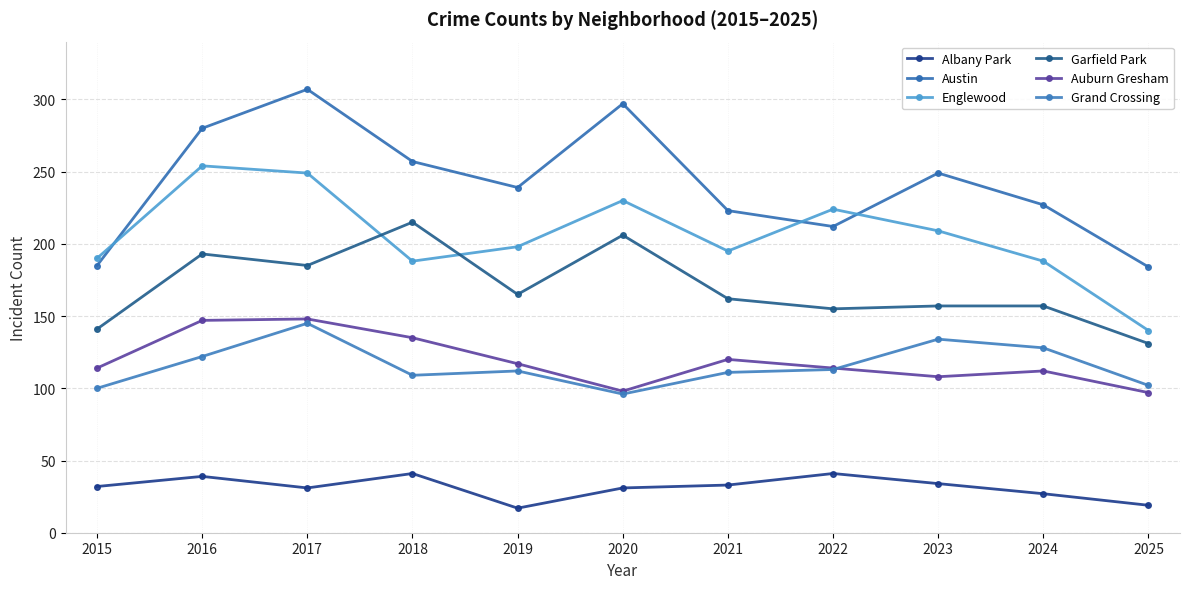

What is the difference between the Grand Crossing values at 2022 and 2019?

1